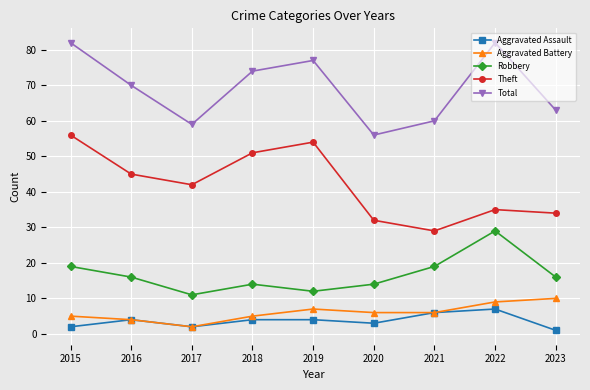

The Total series shows 77 at 2019. True or false?

True